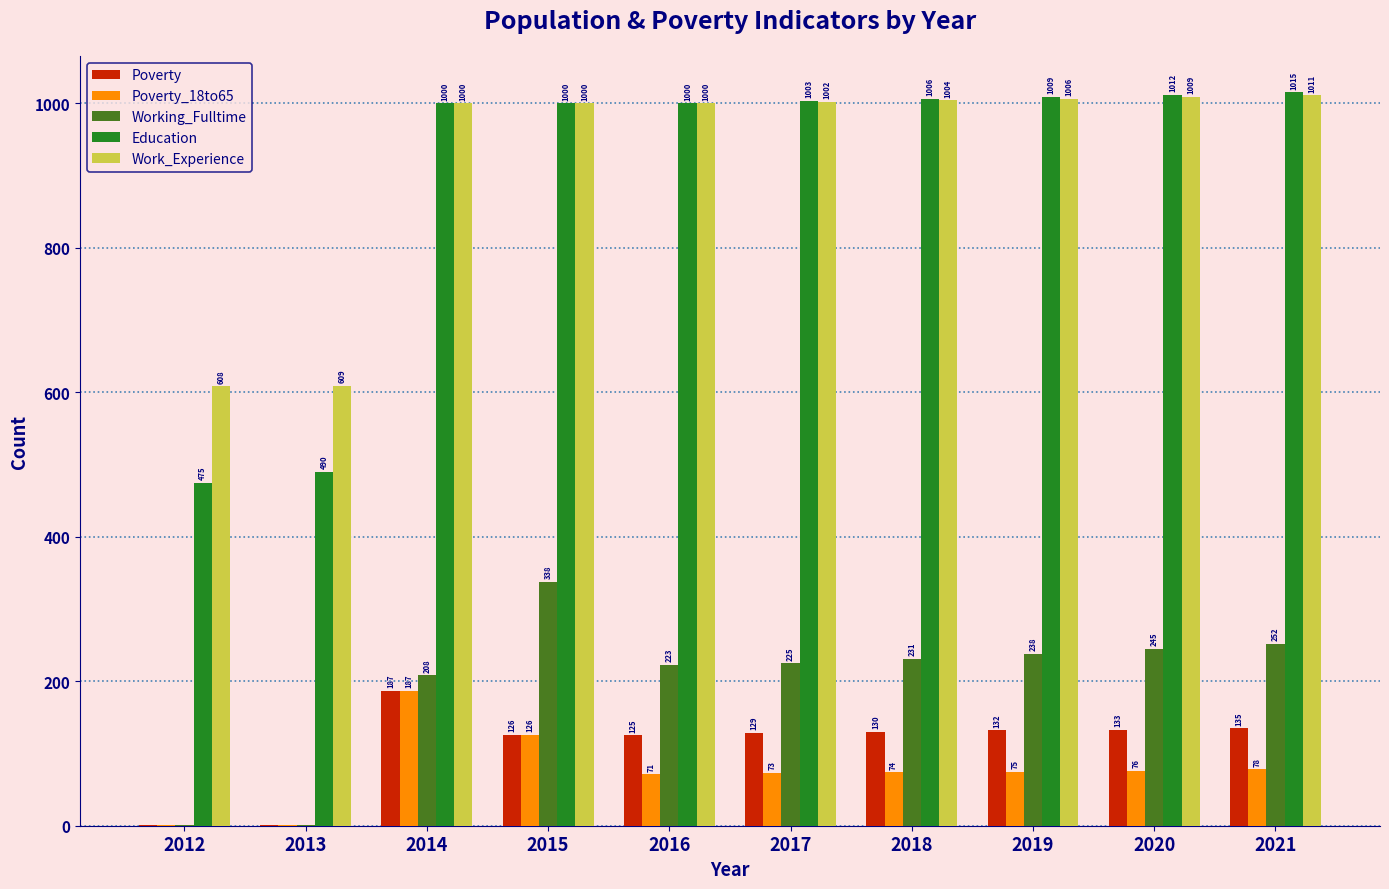

What is the difference between the Education values at 2020 and 2021?

3